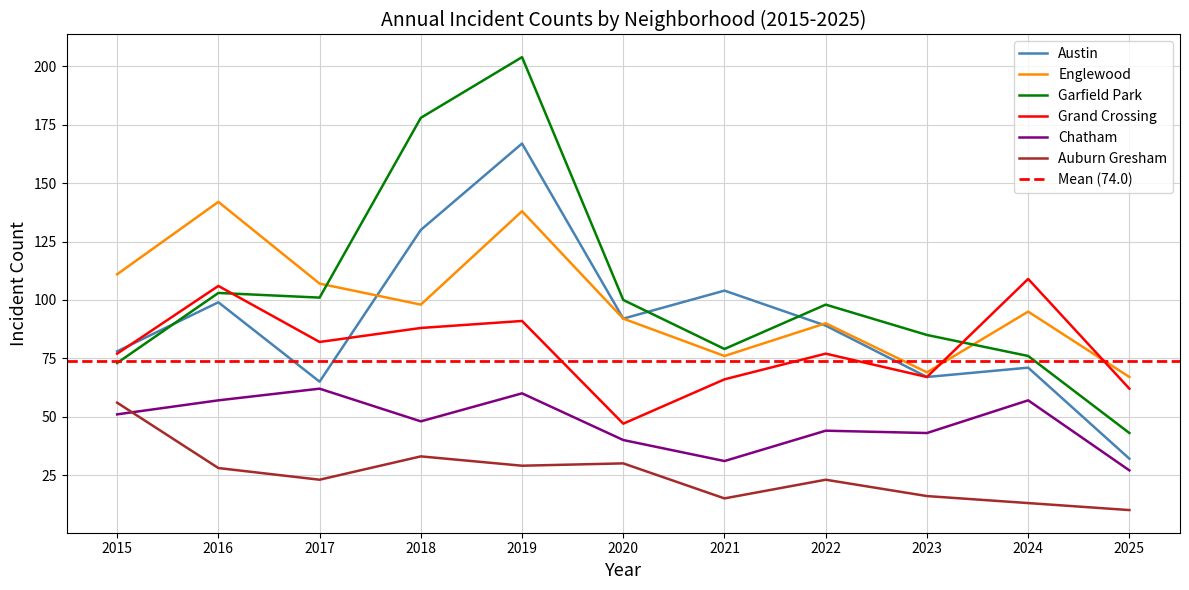

Does the chart display data point markers on the line(s)?

No